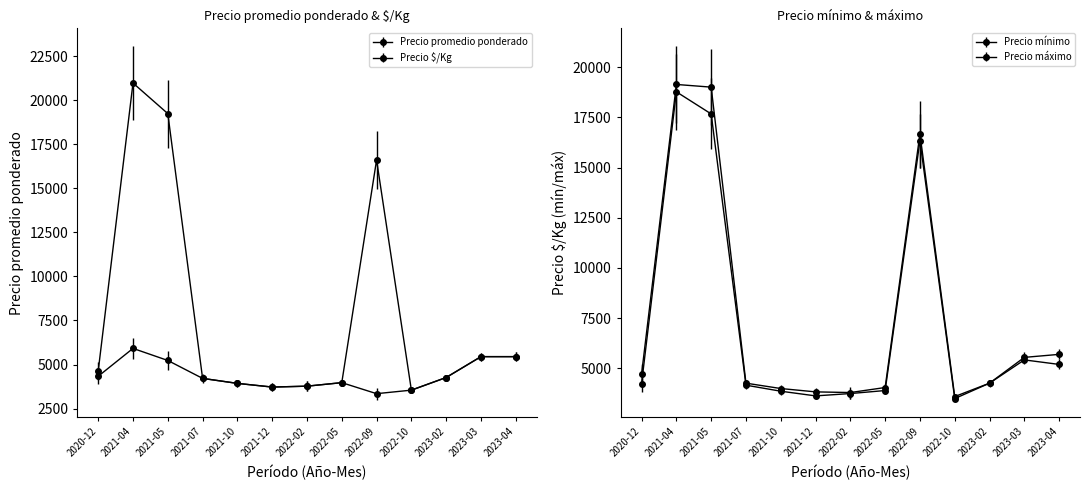

Which series has the largest total across all categories?

Precio promedio ponderado